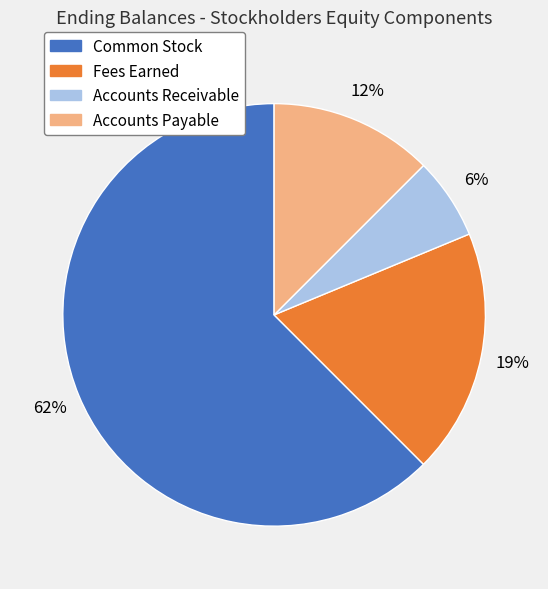

To the nearest percent, what percentage of the pie is Accounts Receivable?

6%